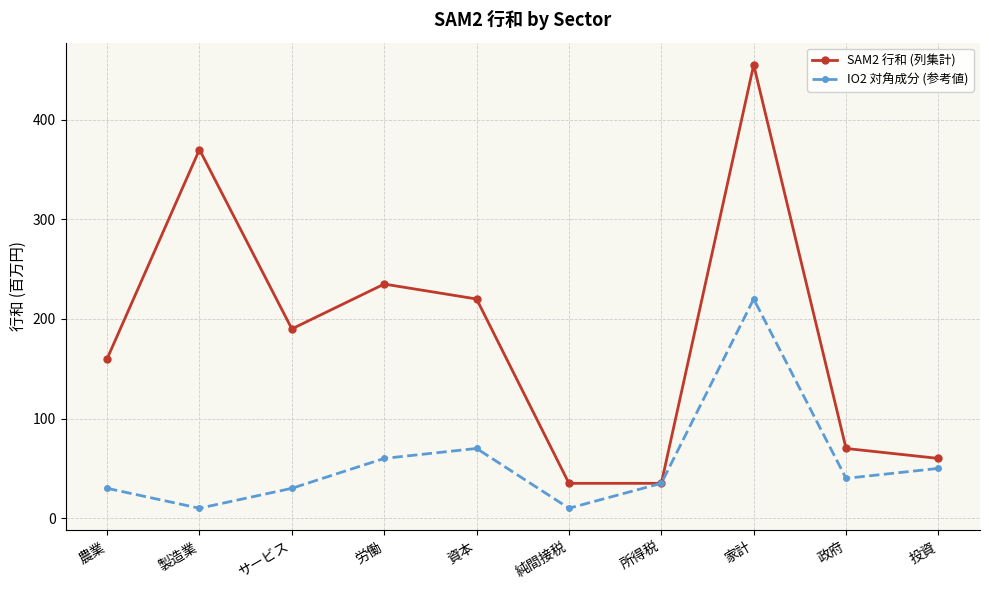

Does the chart have visible grid lines?

Yes